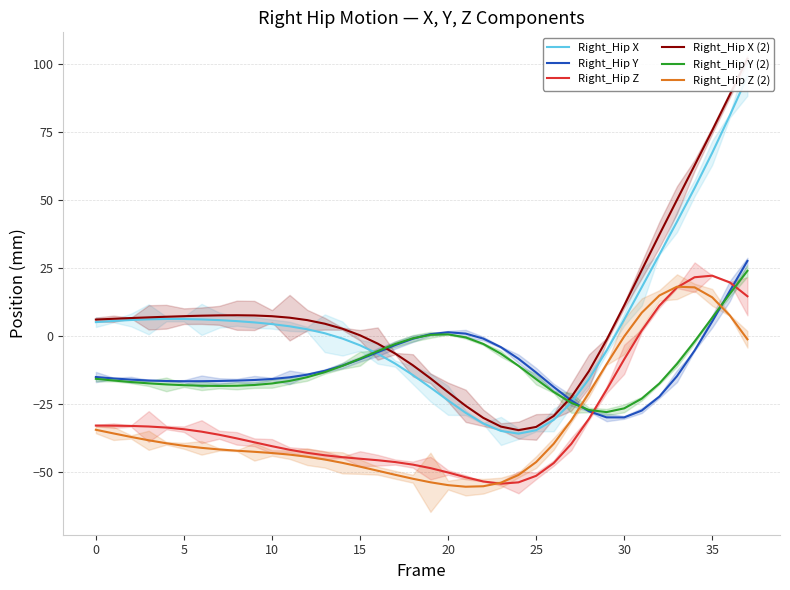

What are all the series names shown in the legend?

Right_Hip X, Right_Hip Y, Right_Hip Z, Right_Hip X (2), Right_Hip Y (2), Right_Hip Z (2)